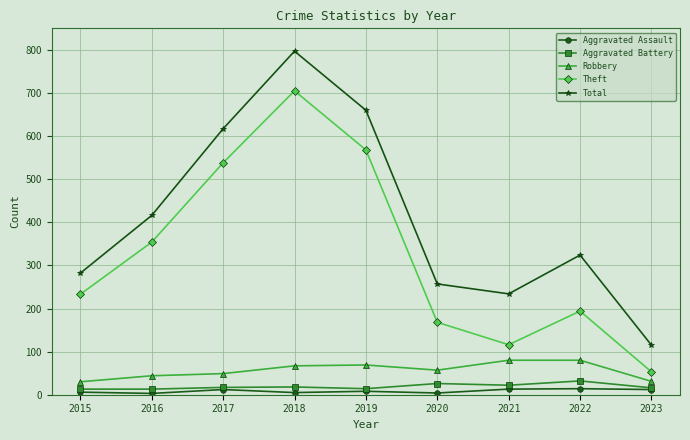

What is the total value across all series at 2018?

1592